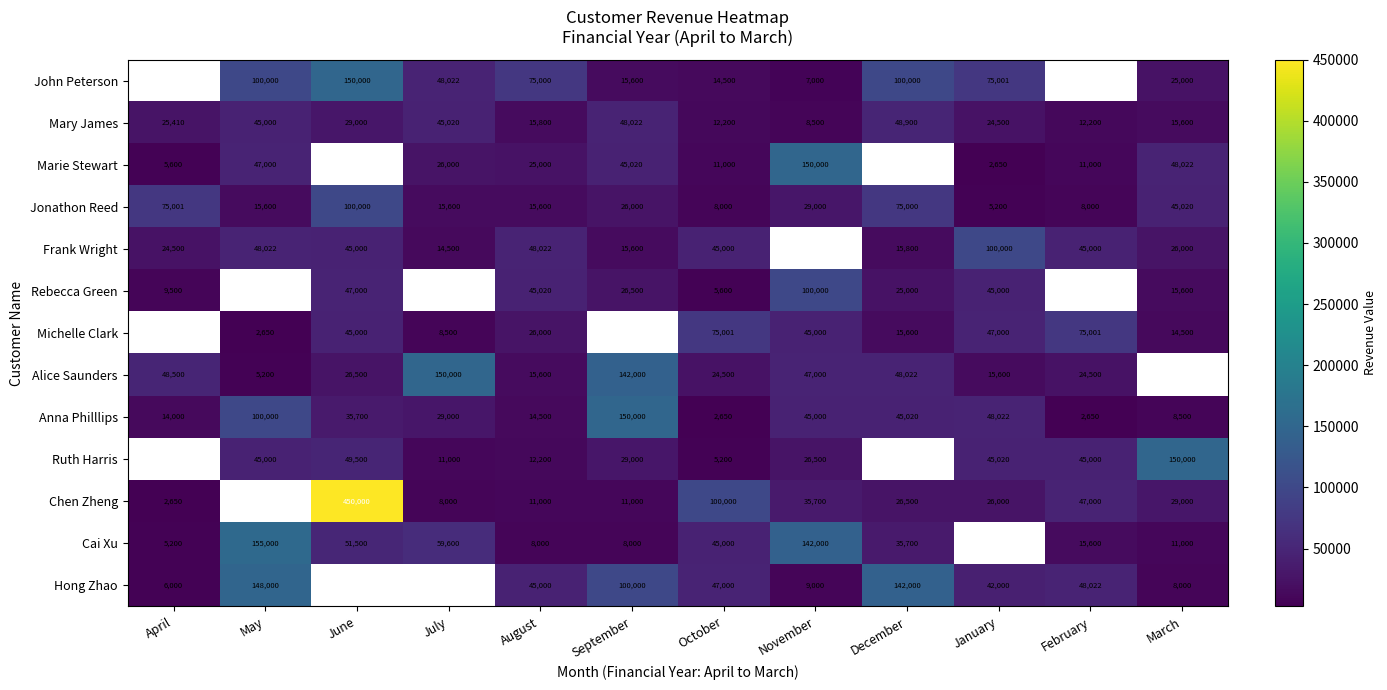

What is the total value across all series at August?

356742